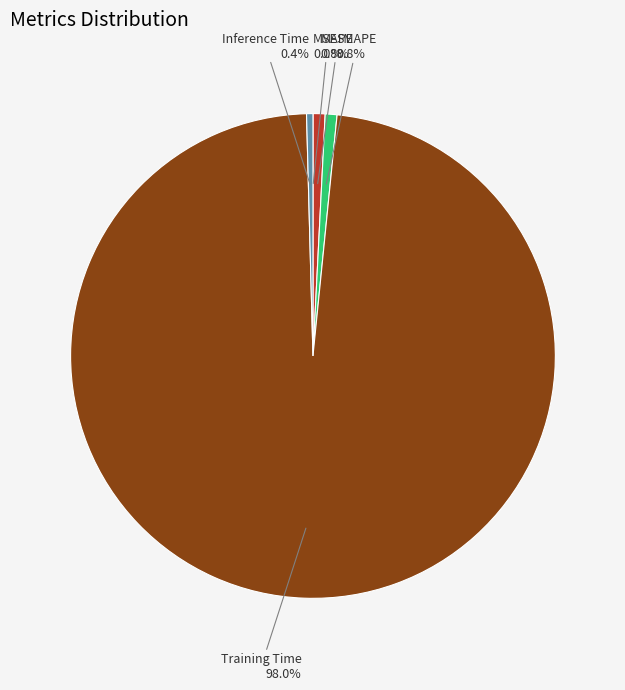

Which slice represents more than half of the pie?

Training Time